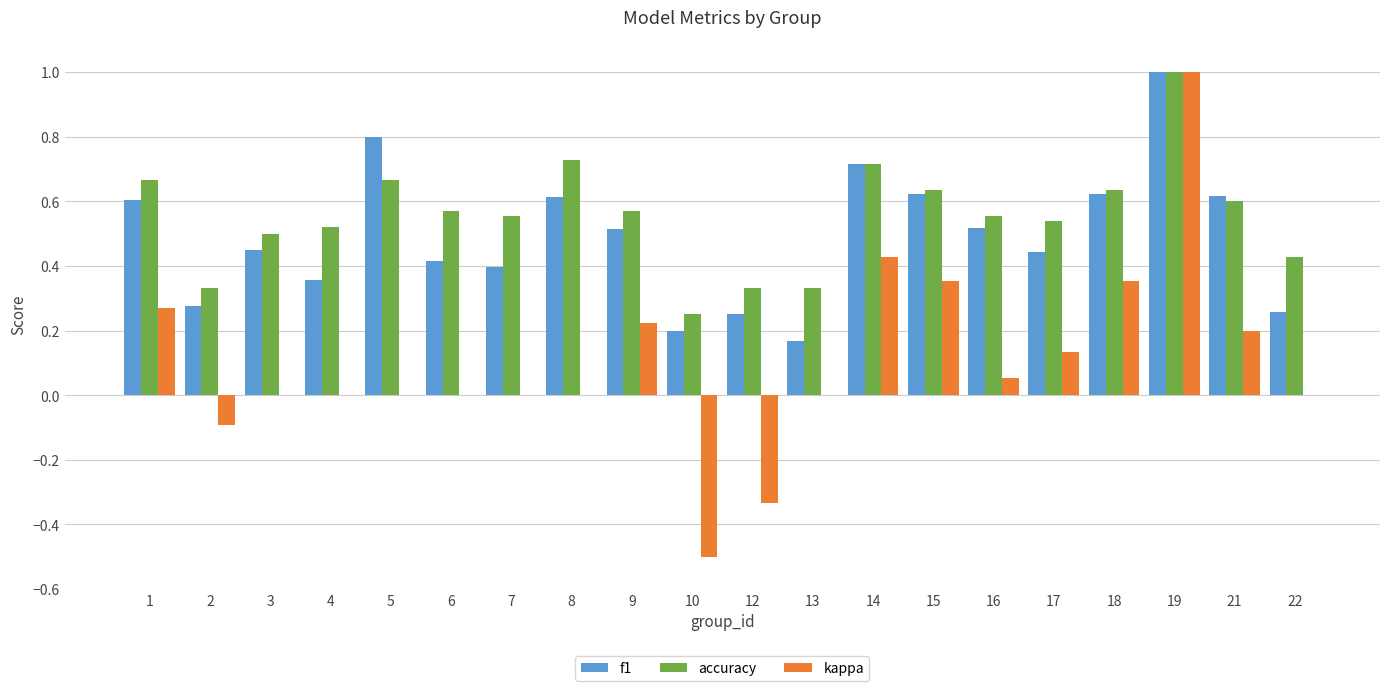

What is the sum of all accuracy values?

11.1